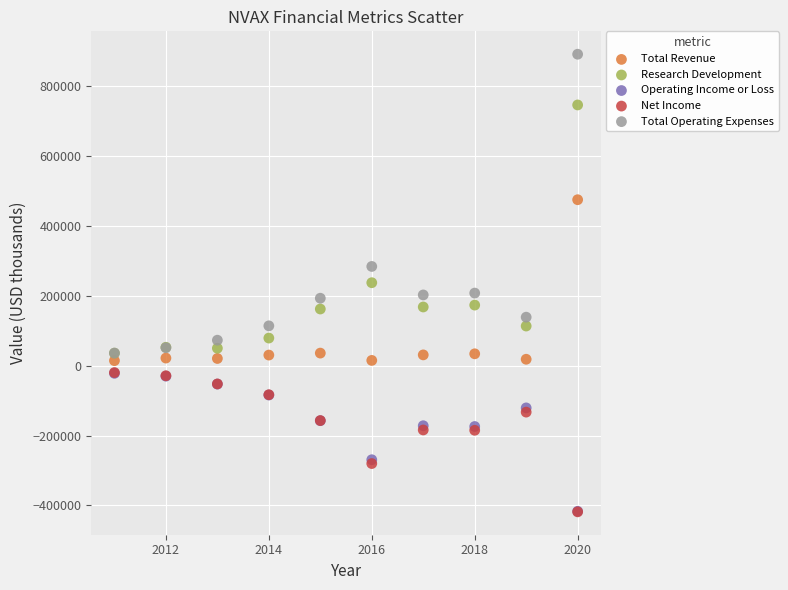

Which series has the largest Y range (max minus min)?

Total Operating Expenses